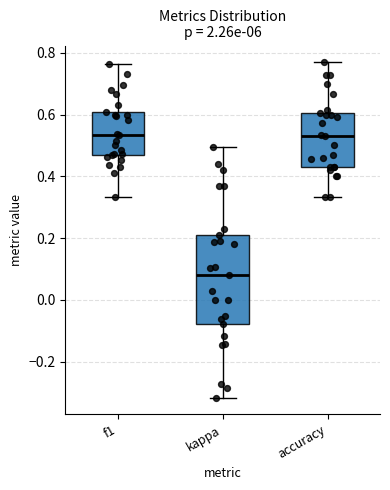

Reading left to right, read every box against the y-axis: the position of its median line, the range the box covers, and the ends of its whiskers. The values are not printed on the chart, so give them approximately, as read against the axis.

f1: median 0.54, box 0.46 to 0.60, whiskers 0.34 to 0.76
kappa: median 0.08, box -0.08 to 0.20, whiskers -0.32 to 0.50
accuracy: median 0.52, box 0.42 to 0.60, whiskers 0.34 to 0.76